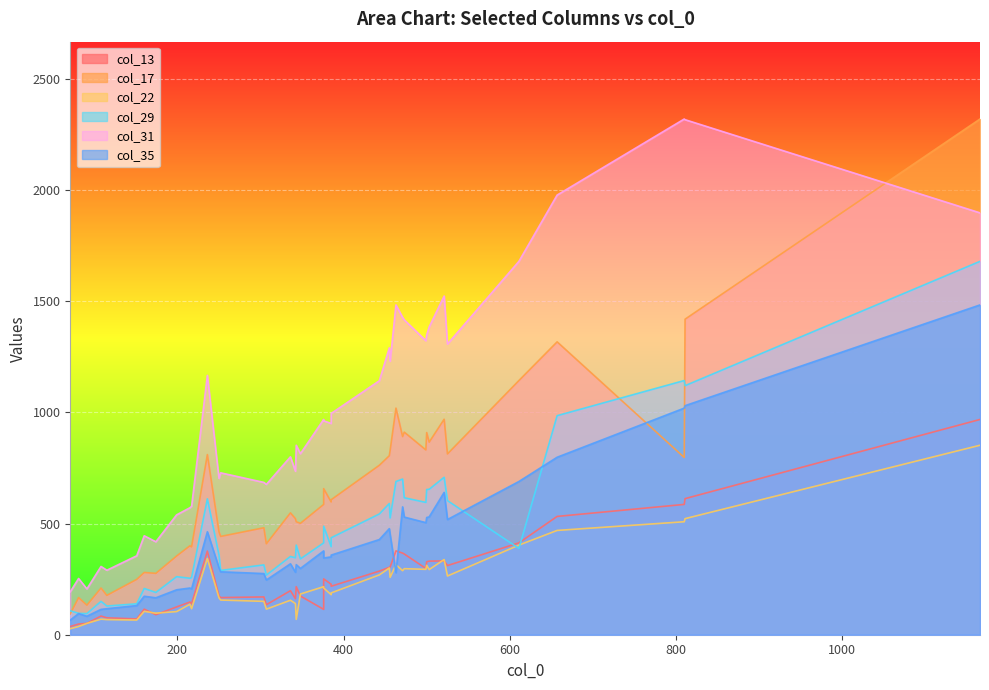

How many intersections are there between col_29 and col_13?

2